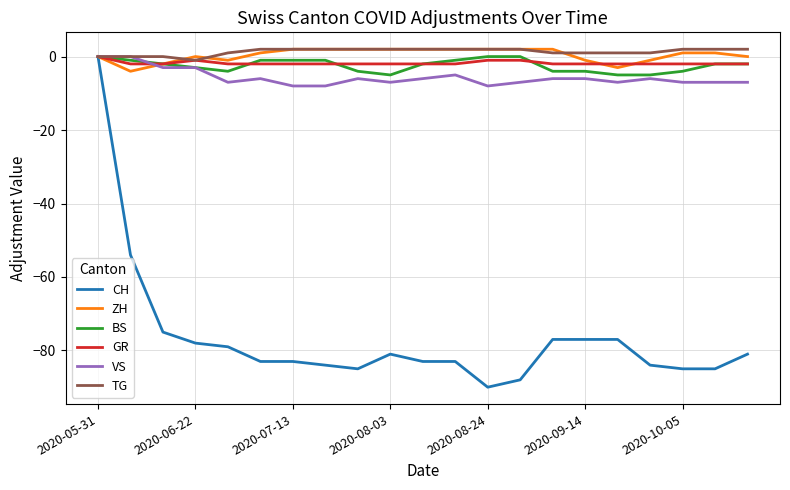

Which series has the widest spread of values?

CH